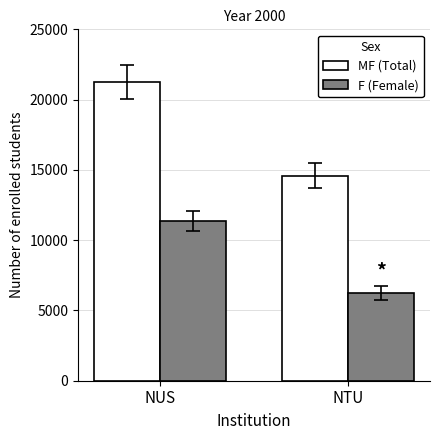

How many data points does each series have?

2